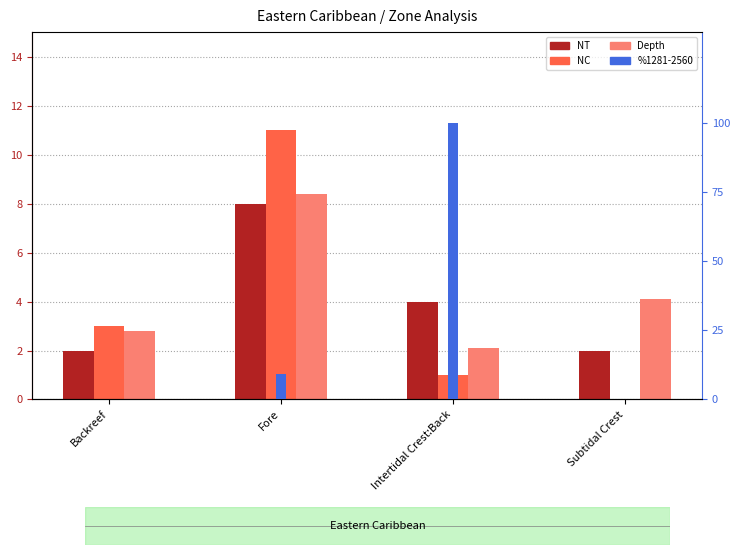

Between Backreef and Subtidal Crest, which series saw the biggest shift?

NC